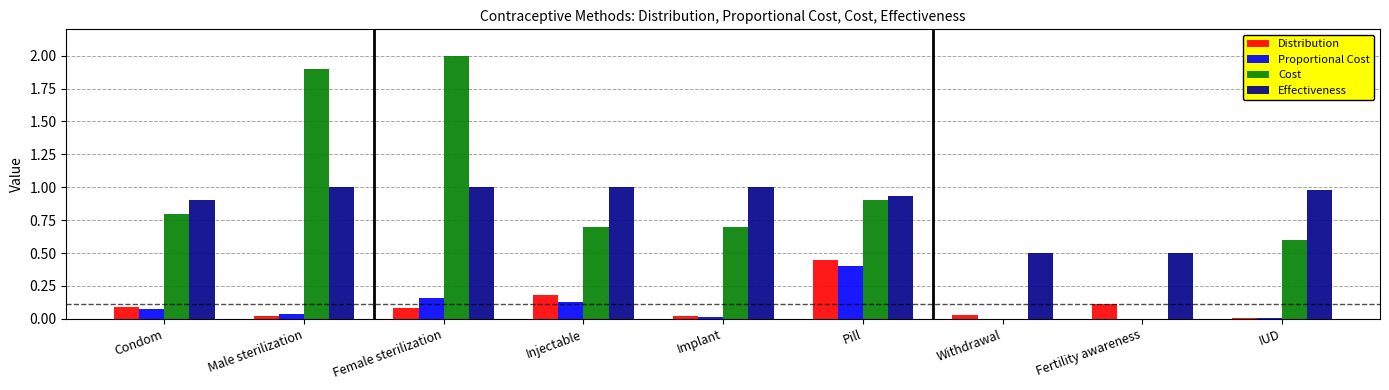

Between Female sterilization and IUD, which series saw the biggest shift?

Cost